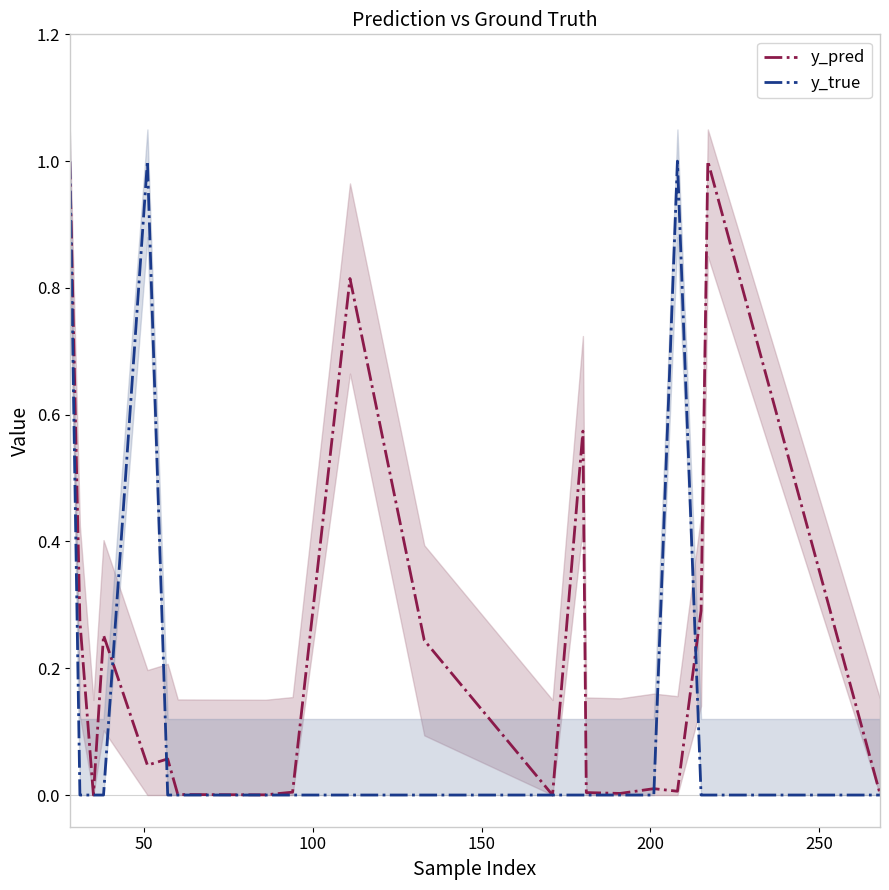

True or false: y_true has more than 0 points higher than both neighbors.

True